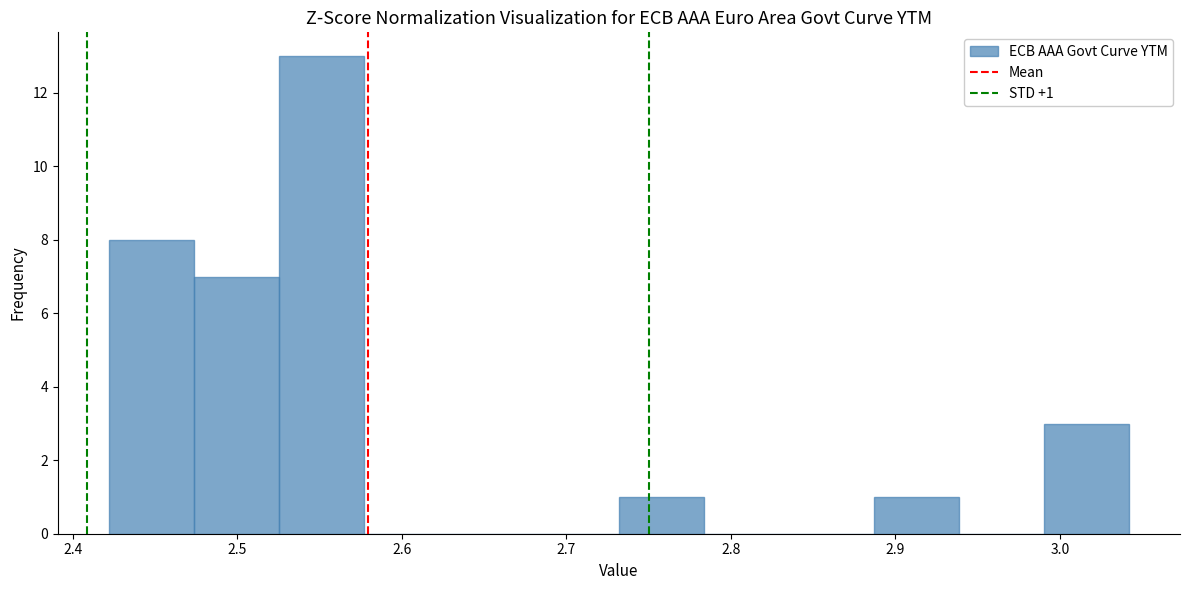

Over which range of the x-axis is the bar tallest?

2.53 to 2.58